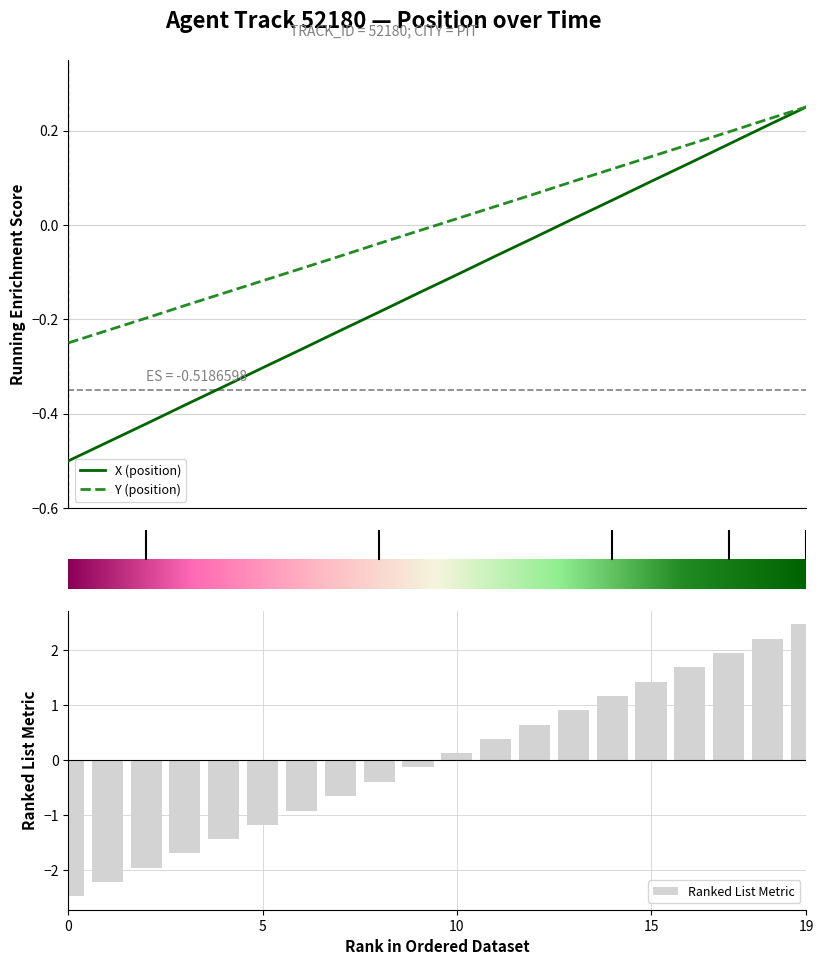

How many data points in Y are less than 0?

10